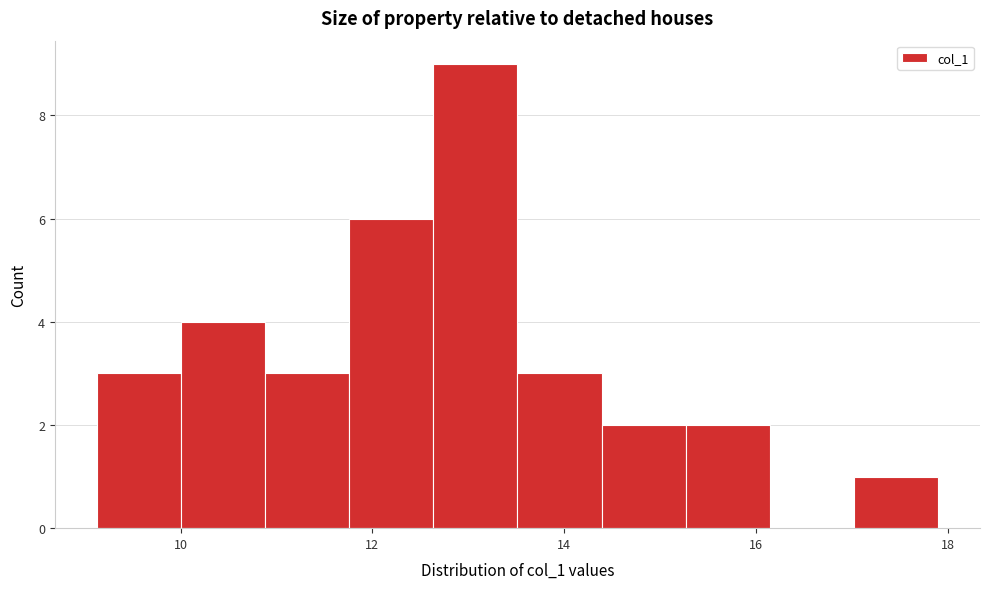

Reading left to right, list every bar in this chart as the range it spans on the x-axis followed by its height. Neither the bar edges nor the heights are printed on the chart, so give them approximately, as read against the axes.

9.2 to 10.0: 3
10.0 to 10.8: 4
10.8 to 11.8: 3
11.8 to 12.6: 6
12.6 to 13.6: 9
13.6 to 14.4: 3
14.4 to 15.2: 2
15.2 to 16.2: 2
16.2 to 17.0: 0
17.0 to 17.8: 1